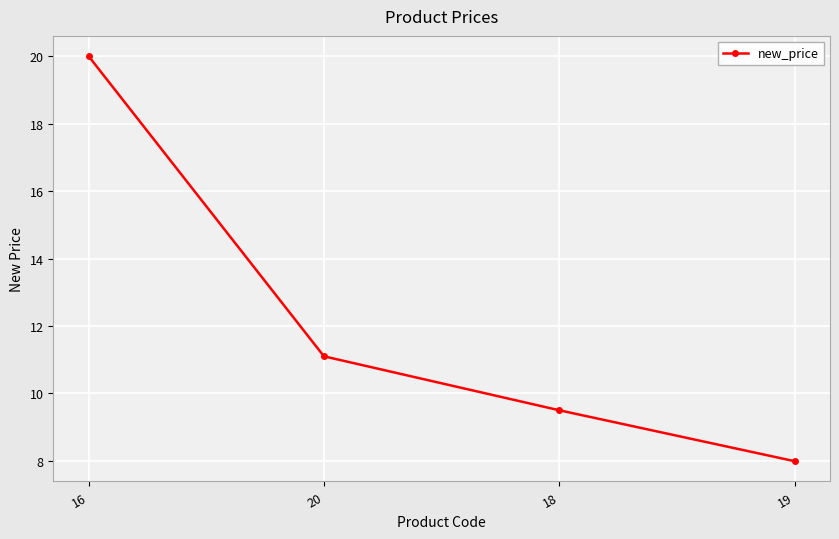

Rank the categories by value from lowest to highest.

19, 18, 20, 16